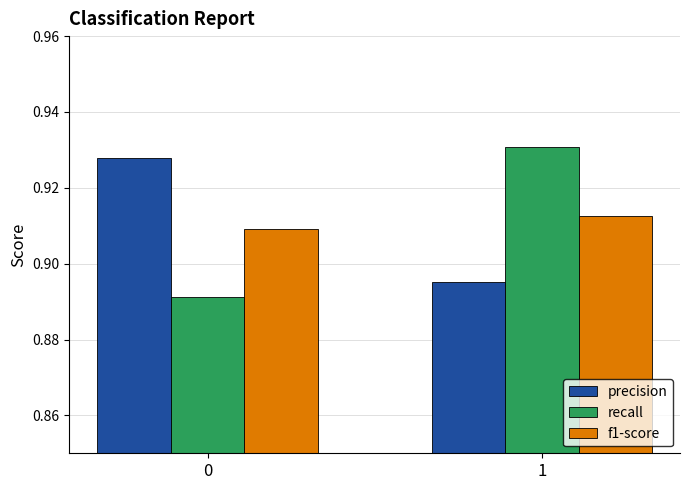

Is it true that recall equals 1.4 at 0?

False